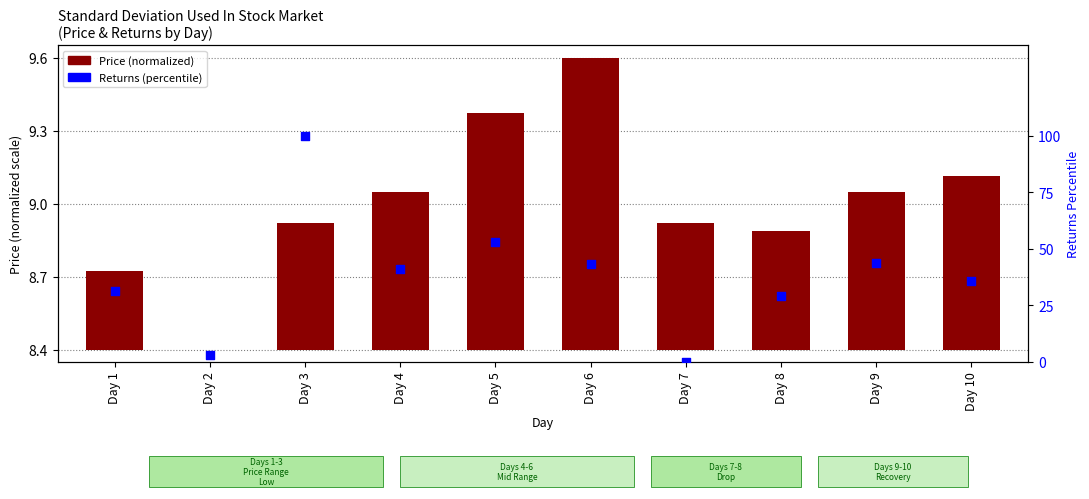

Which series contains the lowest Y value?

Price (normalized)